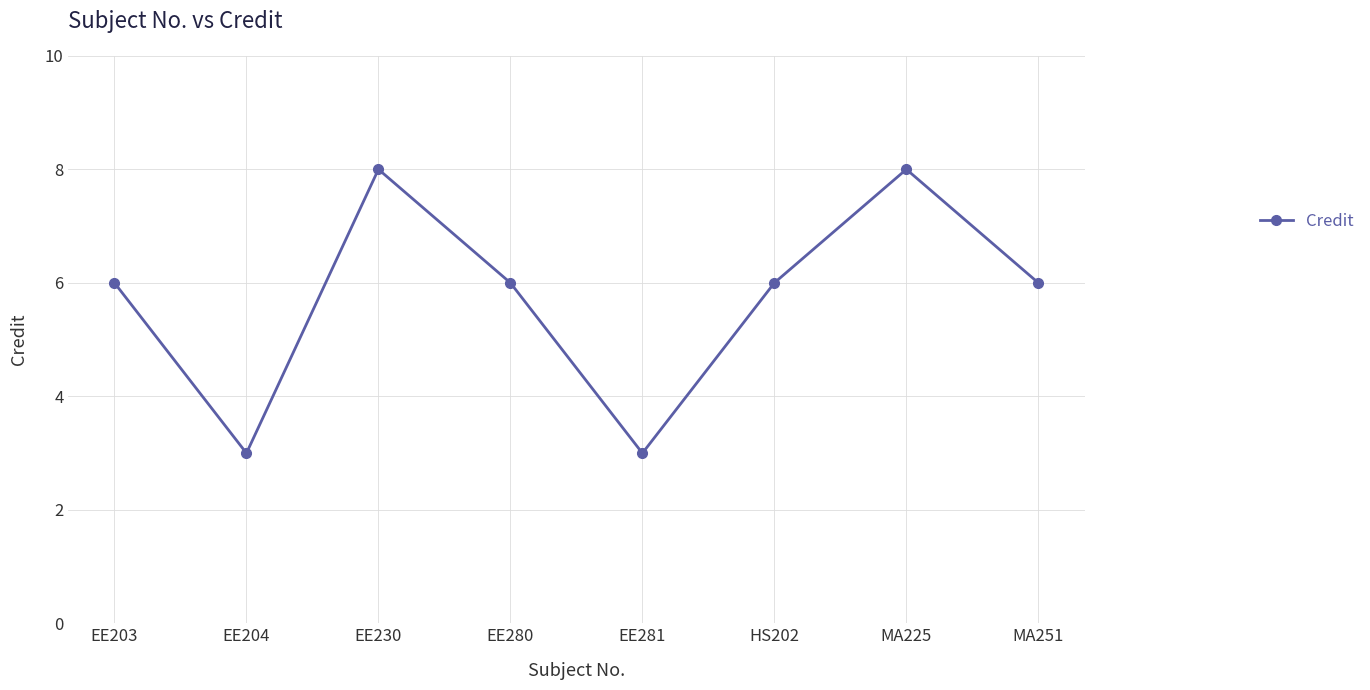

Reading left to right, list all the values displayed in this chart.

6	3	8	6	3	6	8	6